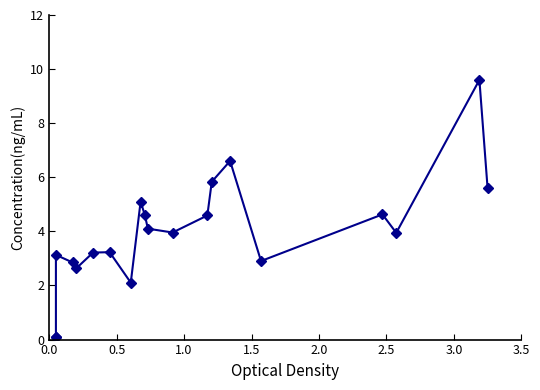

The chart shows a value of 5.8 at 3.0. True or false?

False